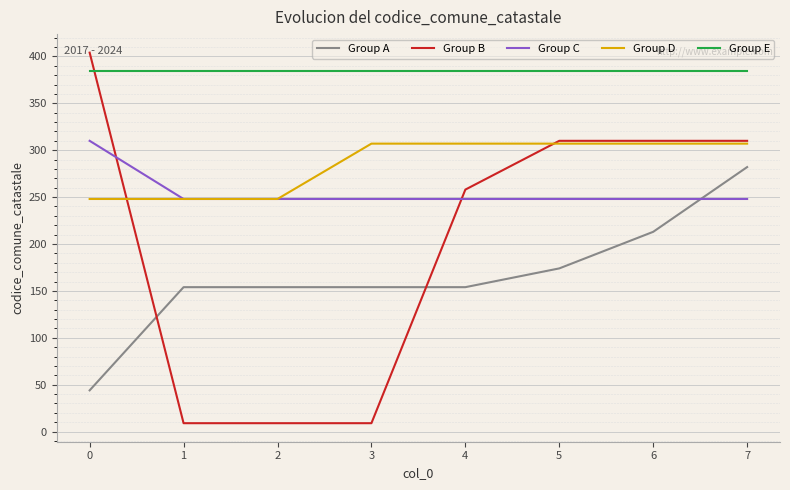

Between 4 and 7, which series saw the biggest shift?

Group A